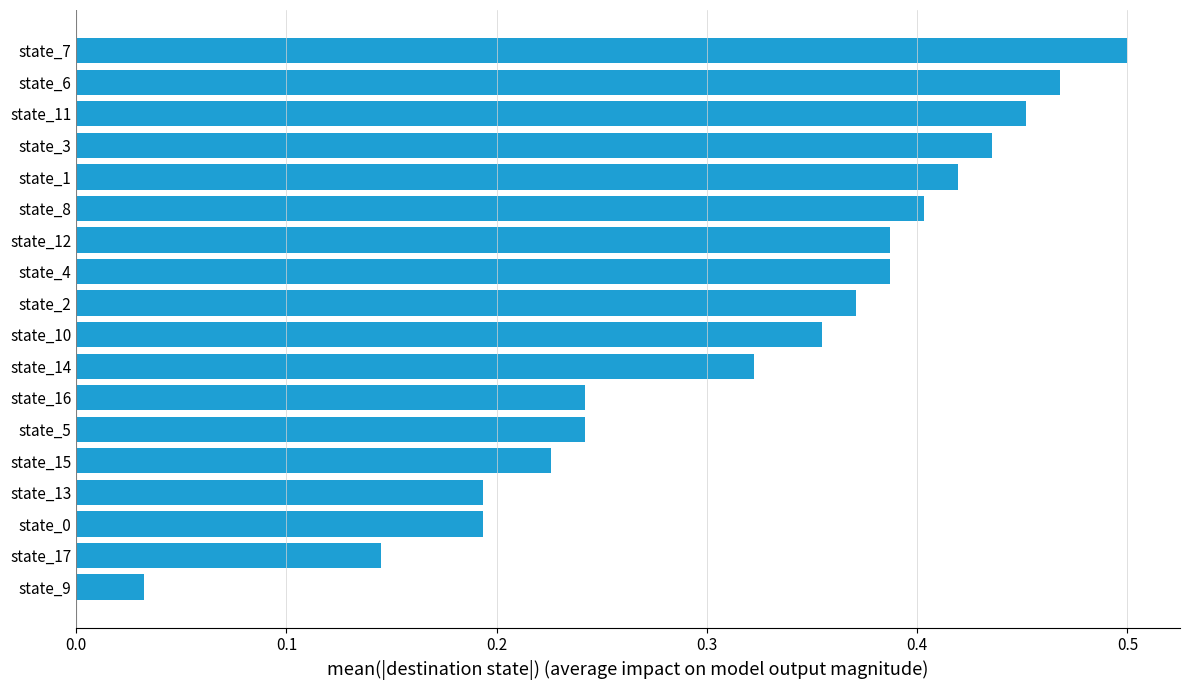

The value at state_12 is 0.2. True or false?

False